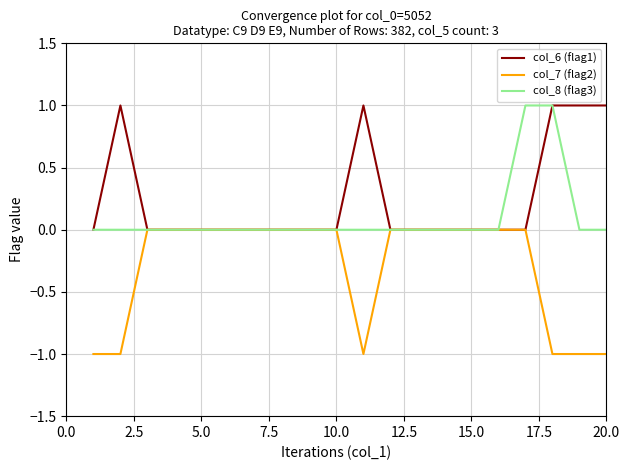

Does the chart display data point markers on the line(s)?

No